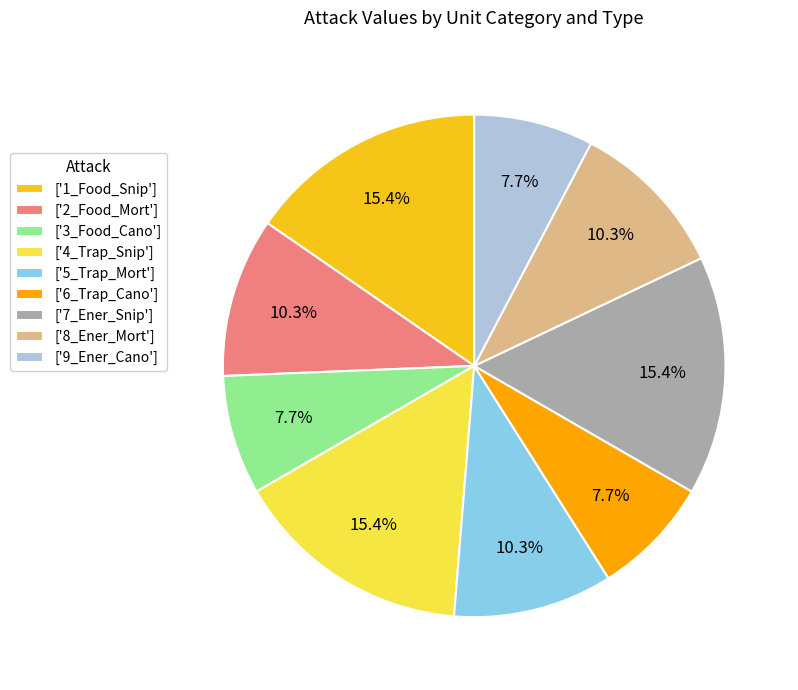

Is there any slice that represents more than half of the pie?

No